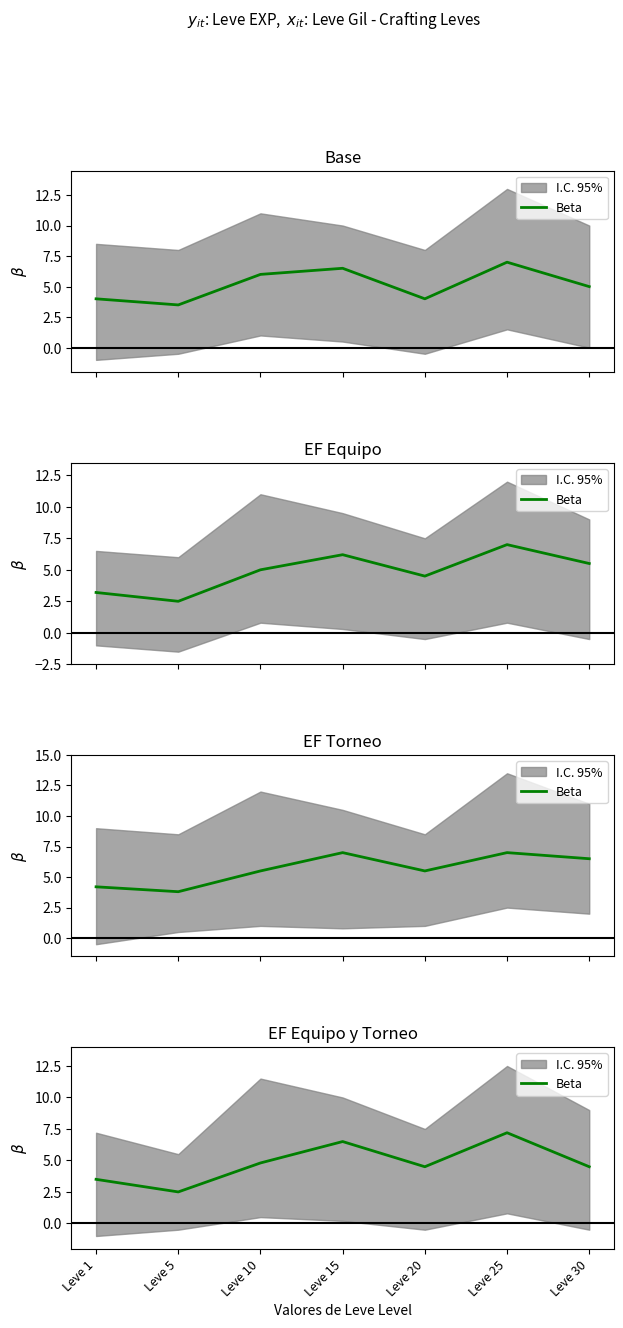

Reading right to left, transcribe all the data shown in this chart.

4.5	7.2	4.5	6.5	4.8	2.5	3.5